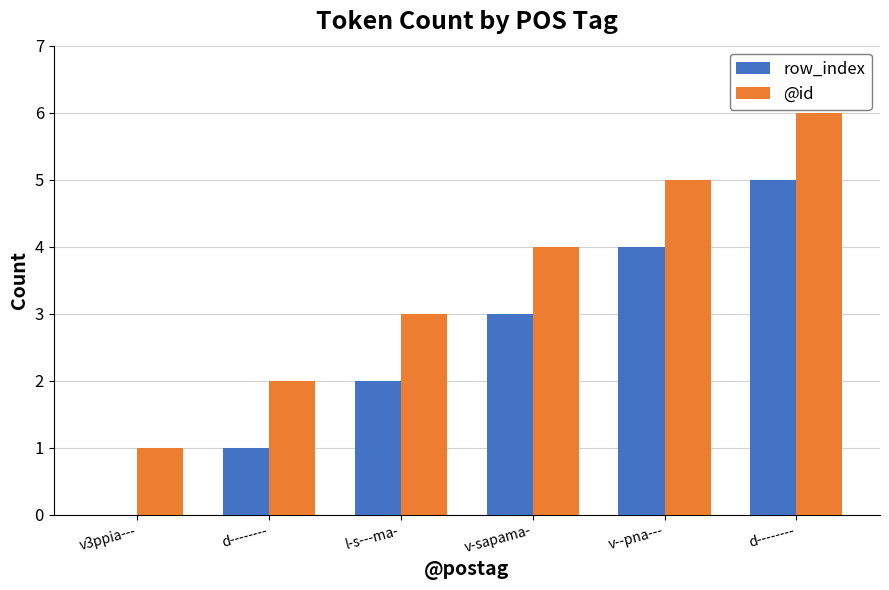

Count the number of data series in this chart.

2